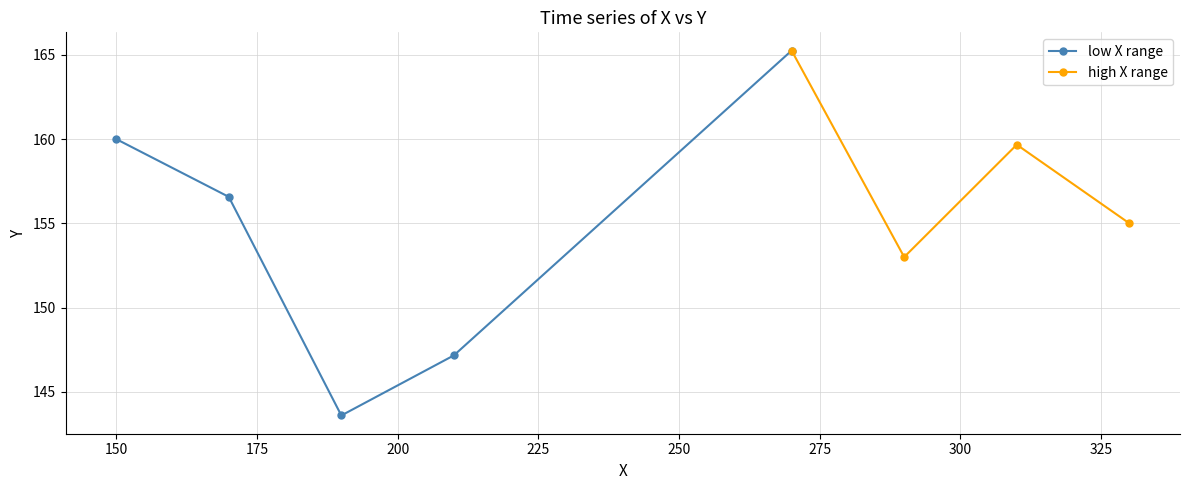

How many interior local valleys does the low X range series have?

1